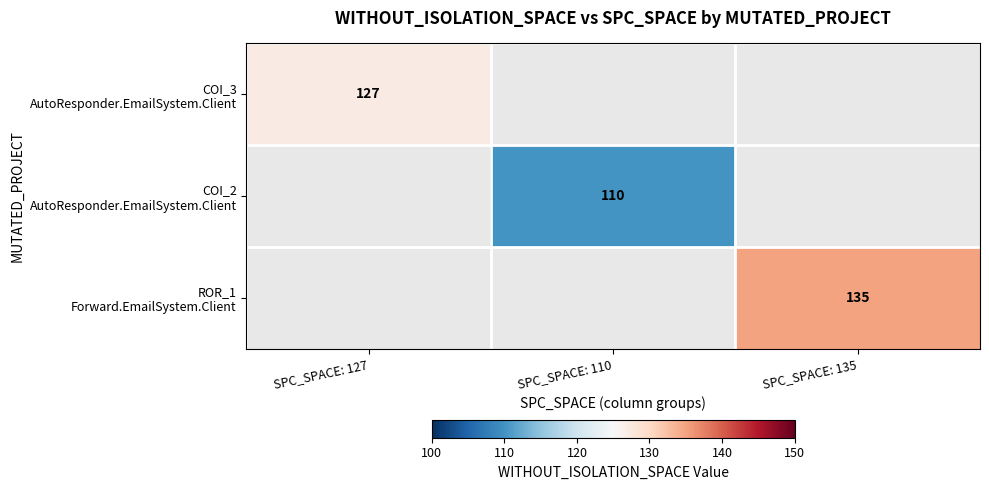

True or false: ROR_1 Forward.EmailSystem.Client has a value of 73 at SPC_SPACE: 127.

False